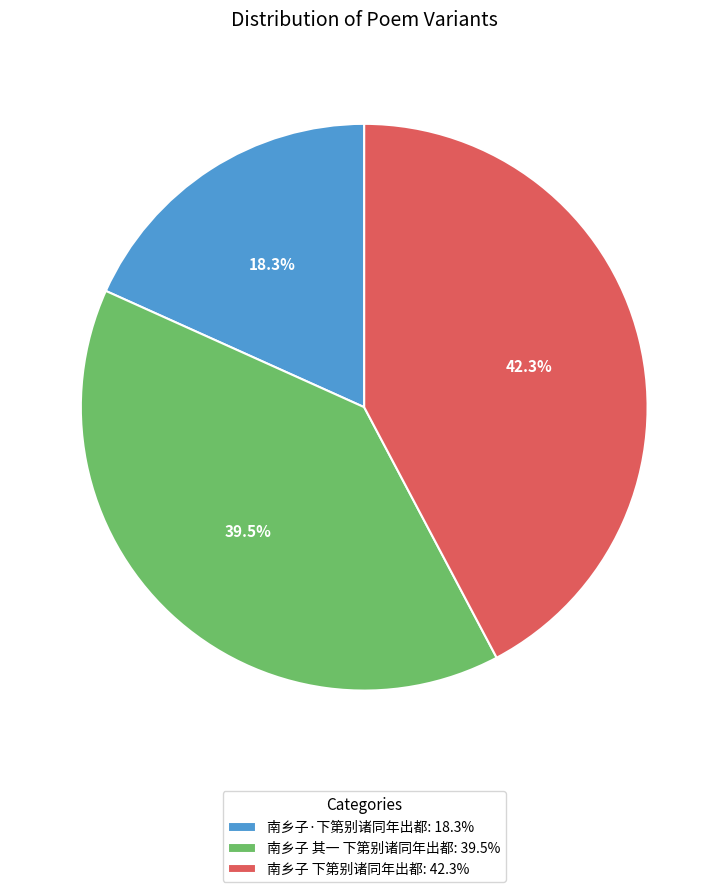

Which category has the smallest portion of the pie?

南乡子·下第别诸同年出都